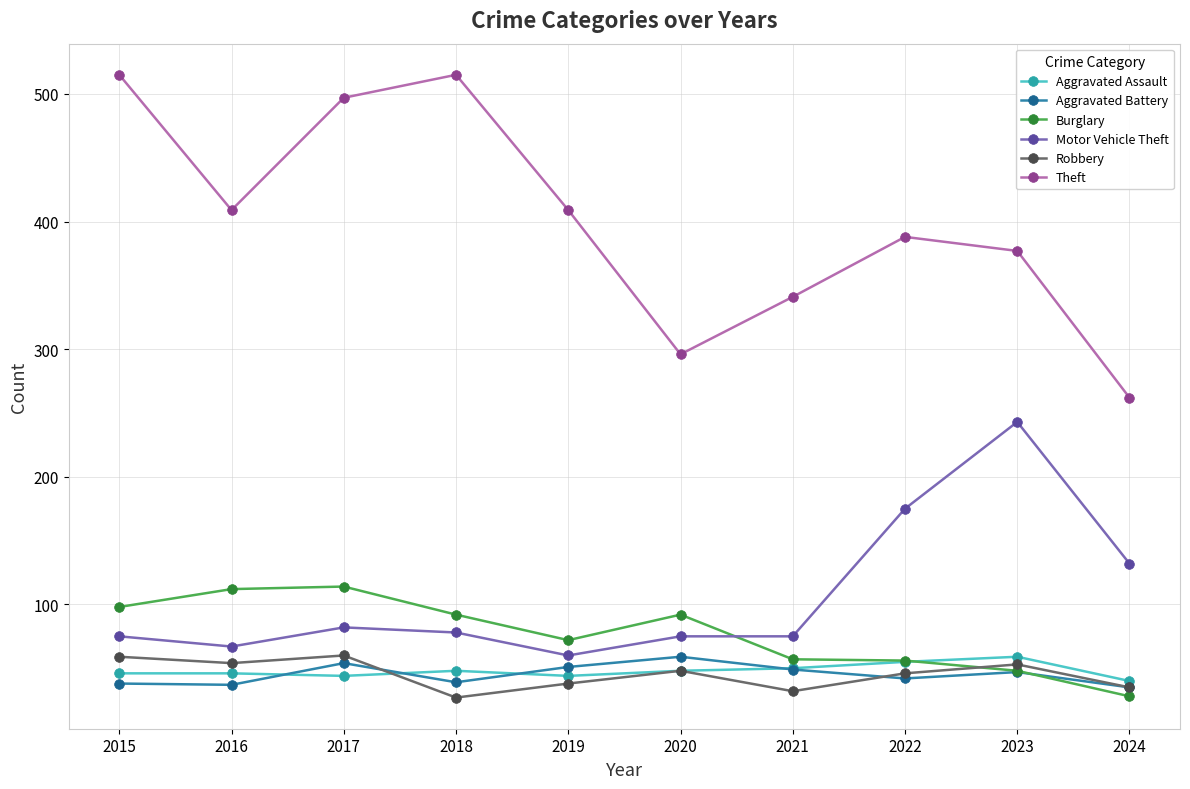

What is the difference between the maximum and minimum values in the Theft series?

253